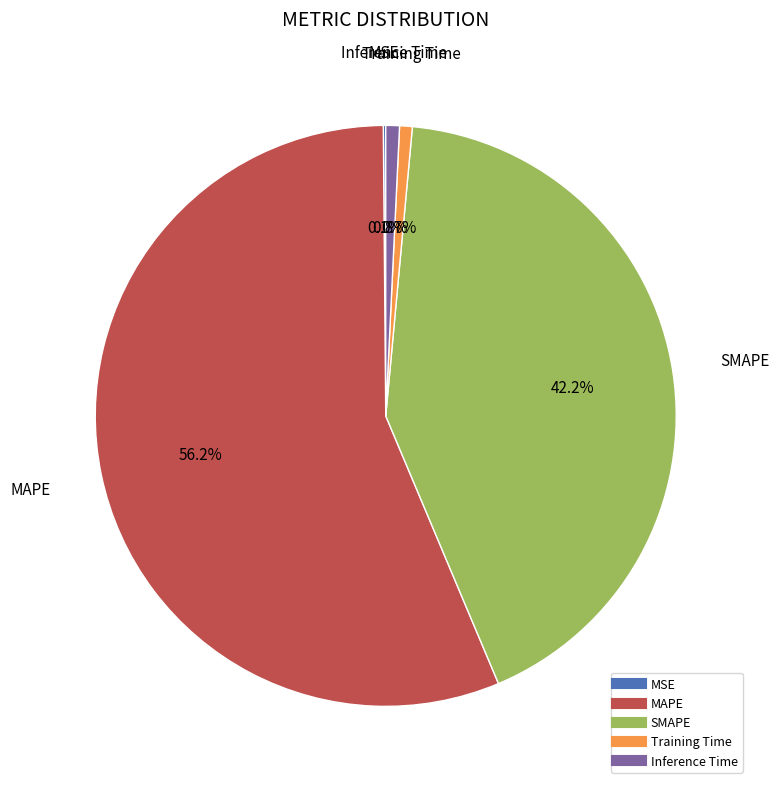

To the nearest percent, what percentage of the pie is SMAPE?

42%